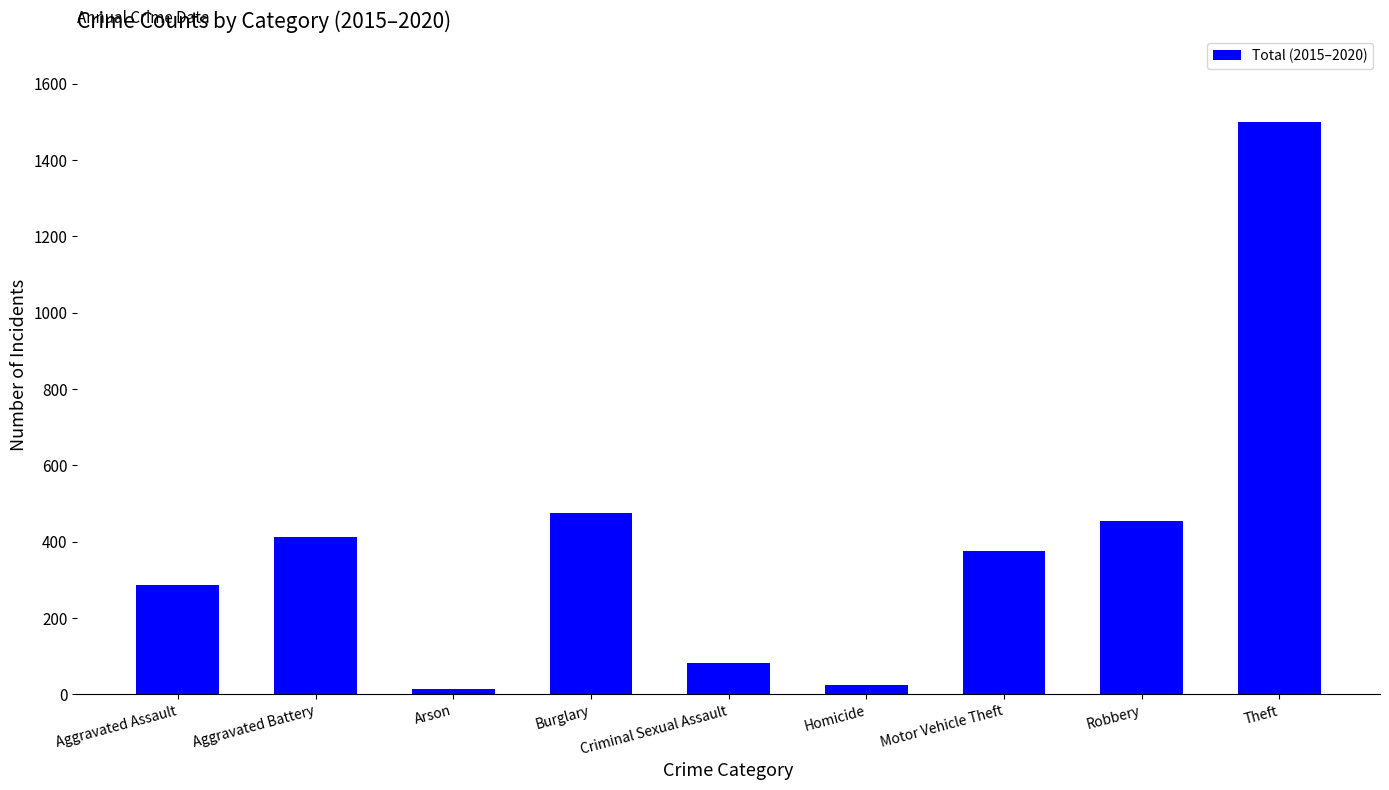

Reading left to right, extract all data points from this chart.

286	411	14	475	81	25	376	453	1500